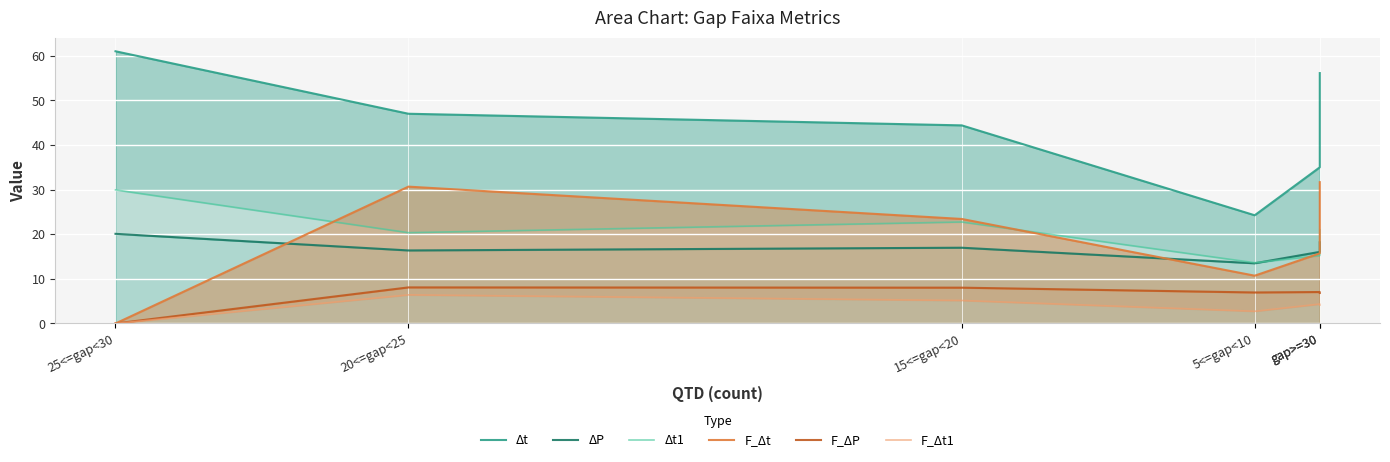

Rank the series by their maximum value, from highest to lowest.

Δt, F_Δt, Δt1, ΔP, F_ΔP, F_Δt1